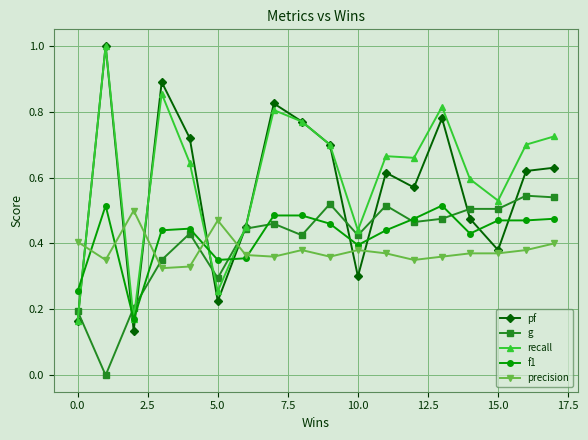

Which series has the largest total across all categories?

recall